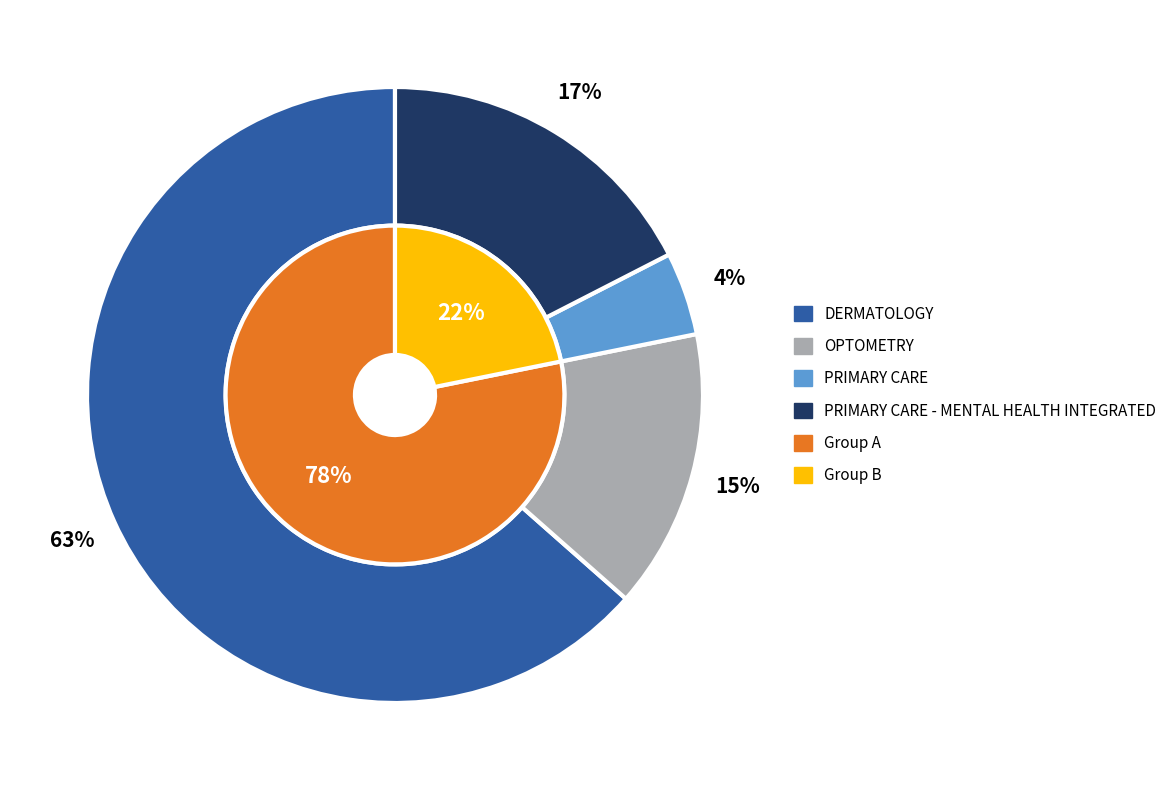

What is the total percentage of PRIMARY CARE and PRIMARY CARE - MENTAL HEALTH INTEGRATED?

21.8%